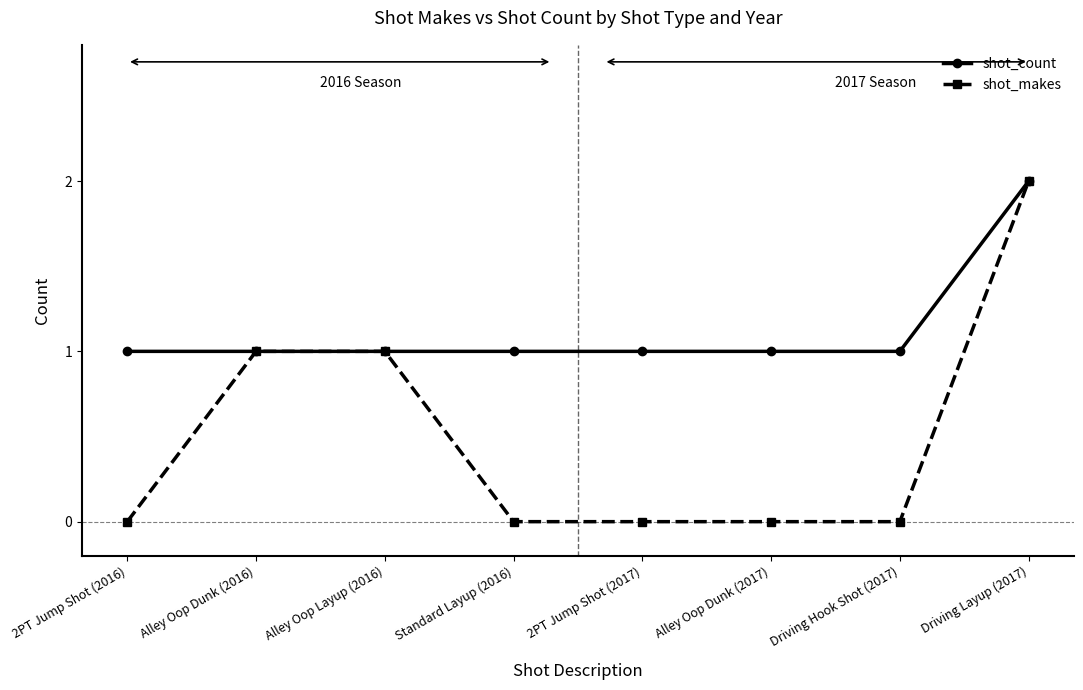

At which label does shot_count reach its peak?

Driving Layup (2017)